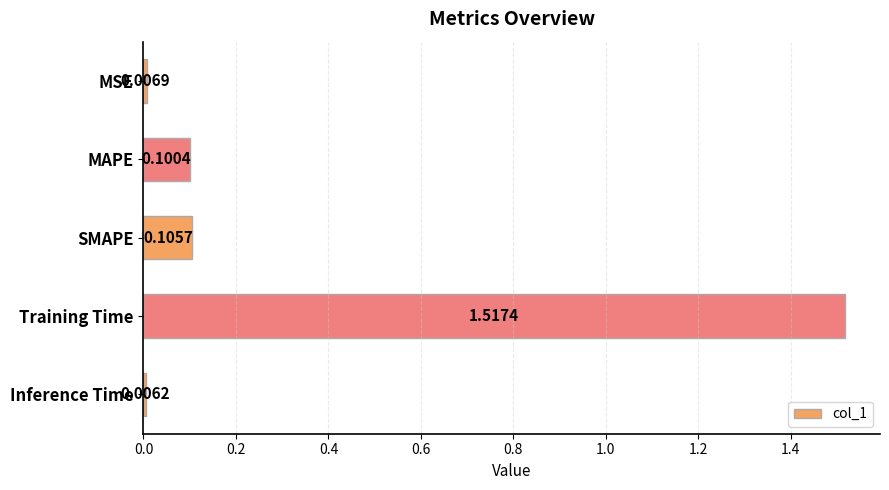

Which label corresponds to the smallest value in the chart?

Inference Time